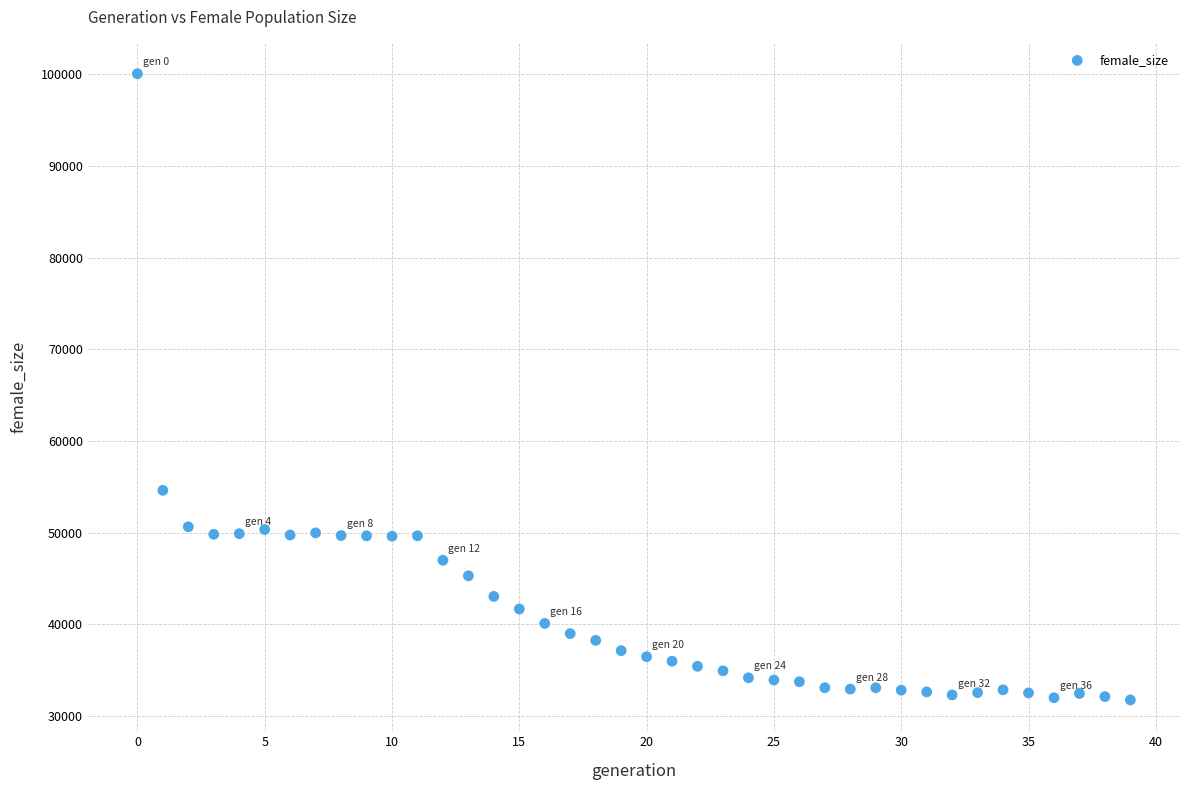

What Y value in the scatter plot is closest to 65913?

54626